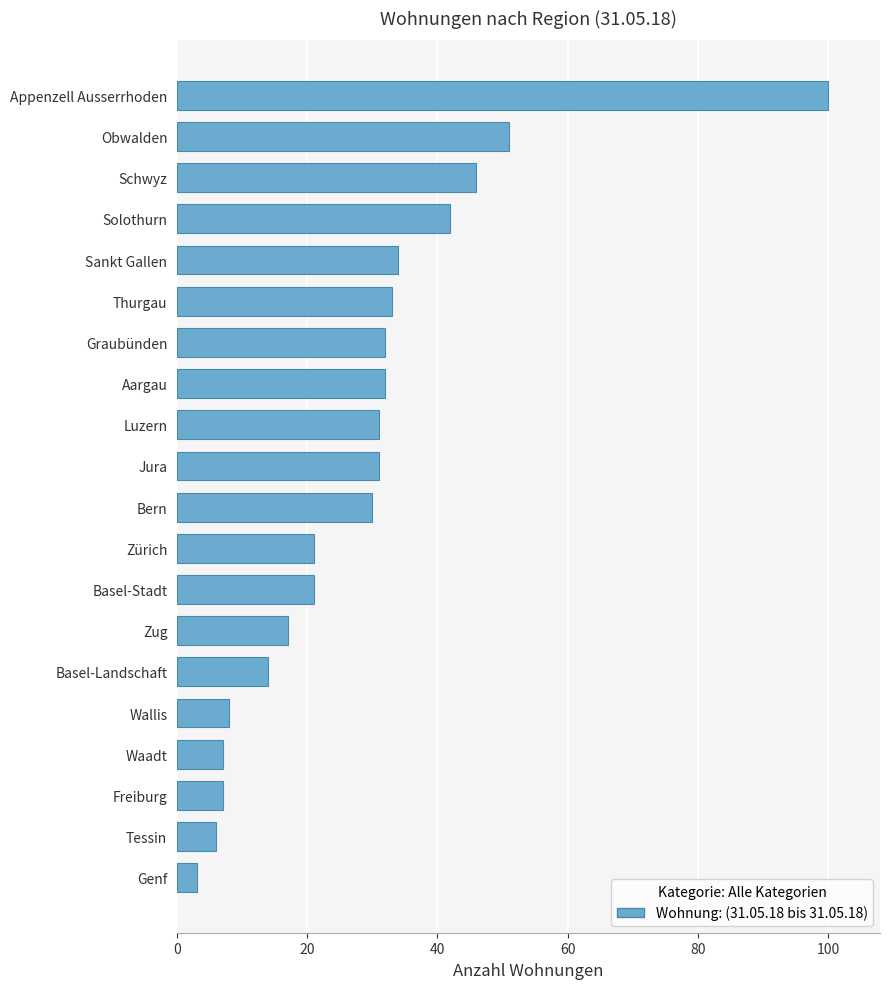

How many series are shown in this chart?

1